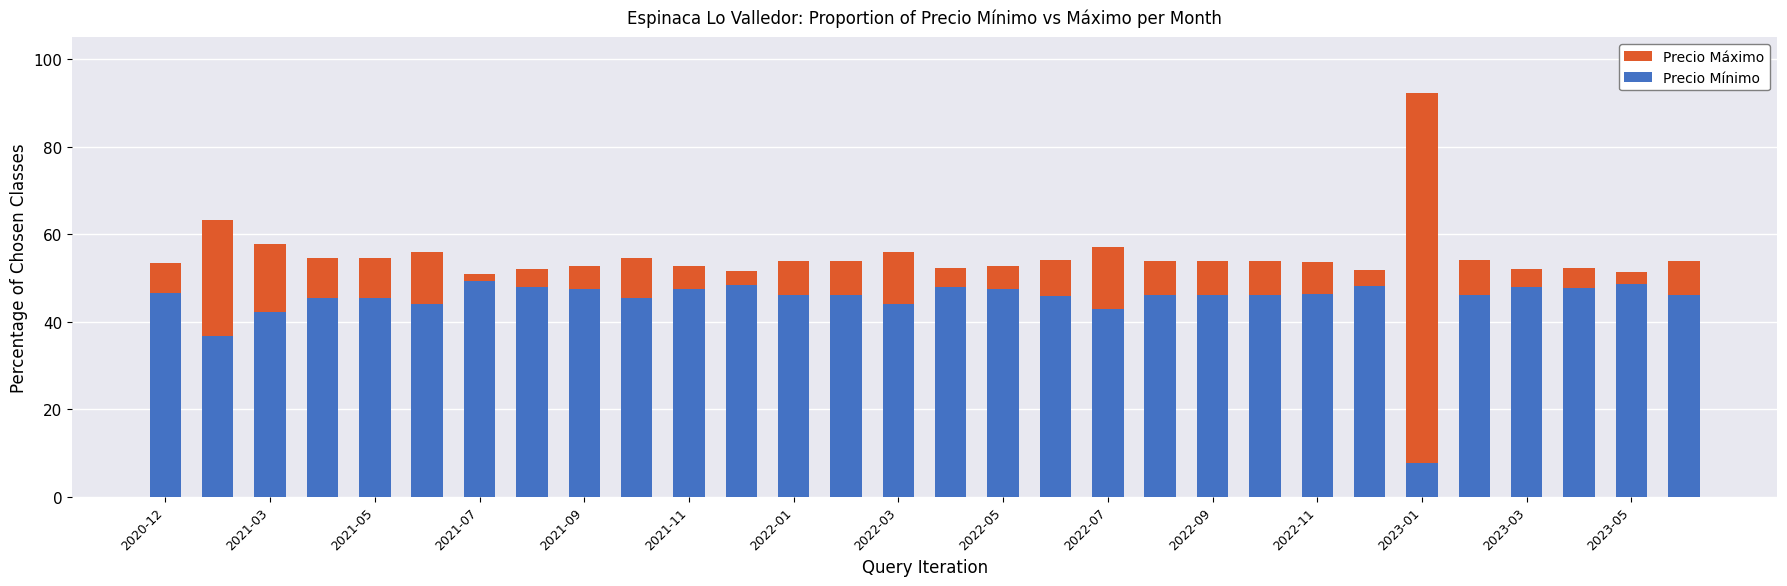

List the series in order of their peak value, highest first.

Precio Máximo, Precio Mínimo